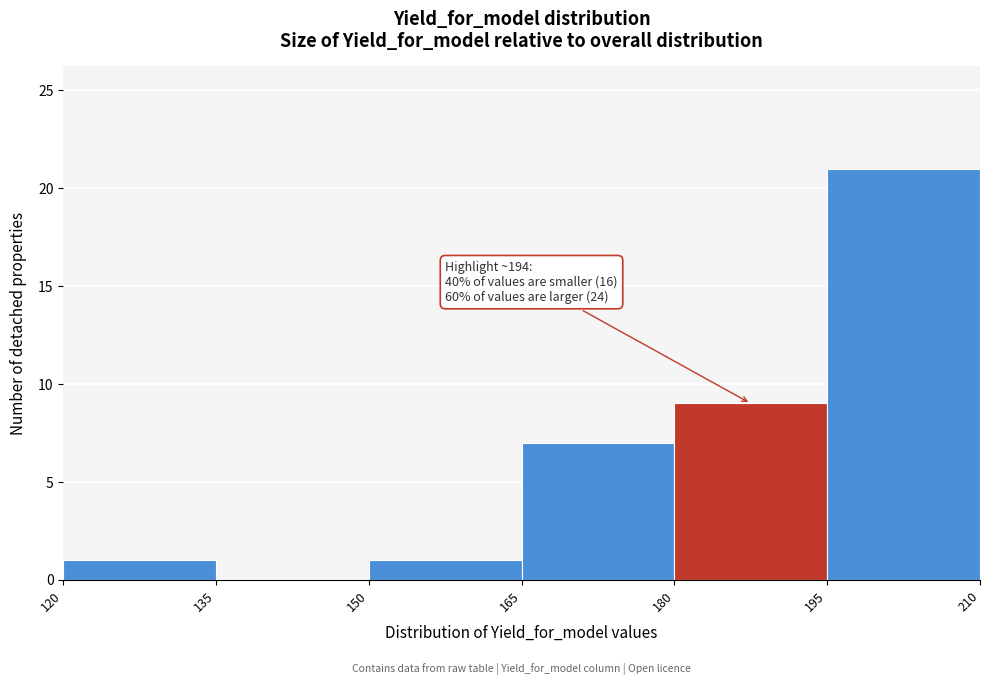

Over which range of the x-axis is the bar tallest?

195 to 210